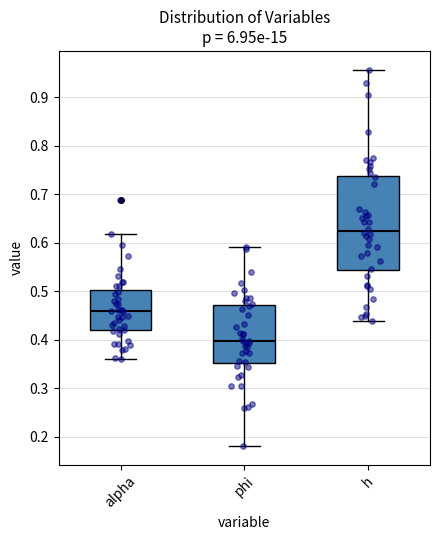

Comparing the boxes themselves (not the whiskers), which one is the tallest?

h